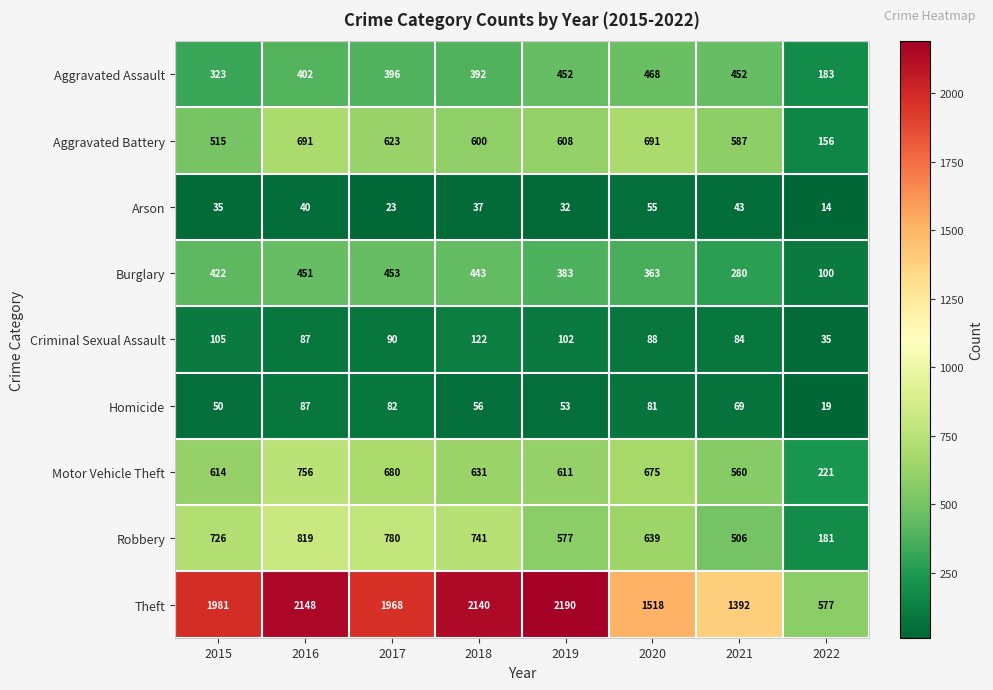

At how many categories does at least one series exceed 1144?

7